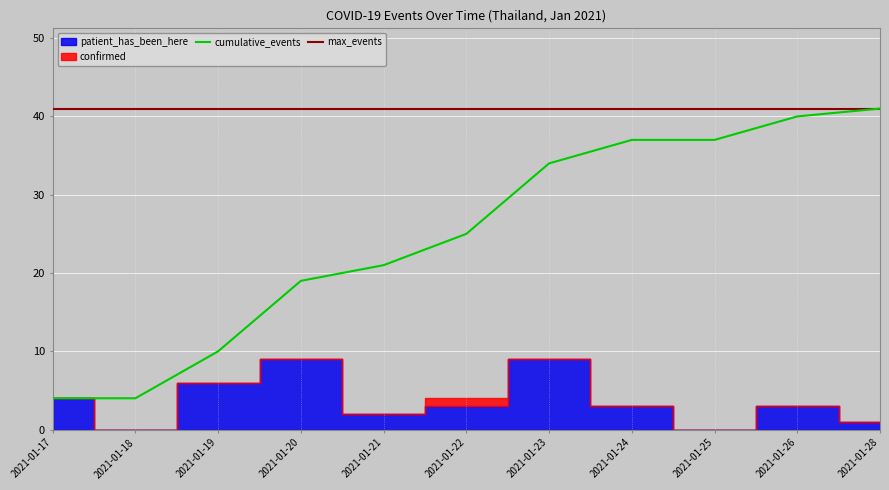

Where is cumulative_events nearest to the value 22?

2021-01-21